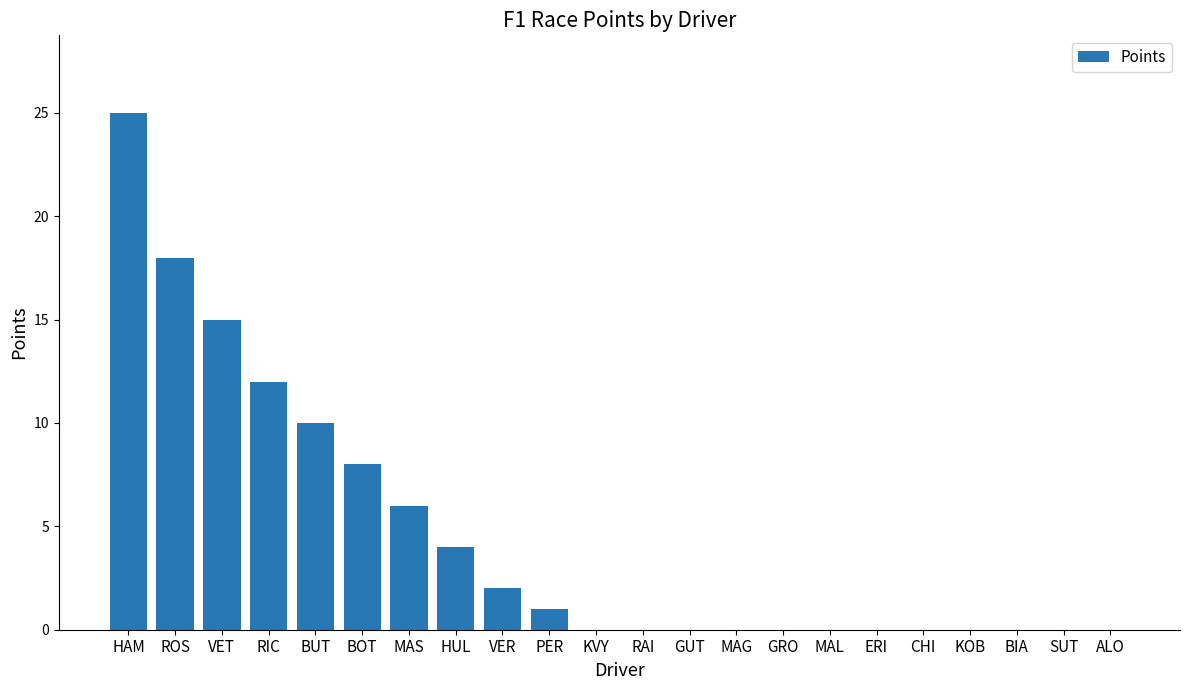

How many categories are shown in the chart?

22